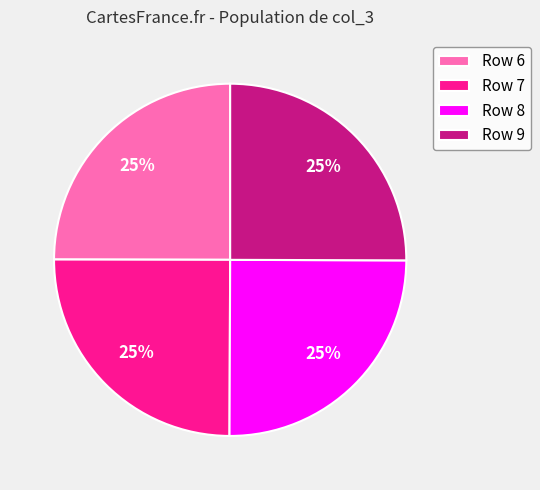

The Row 9 slice represents 12% of the pie. True or false?

False